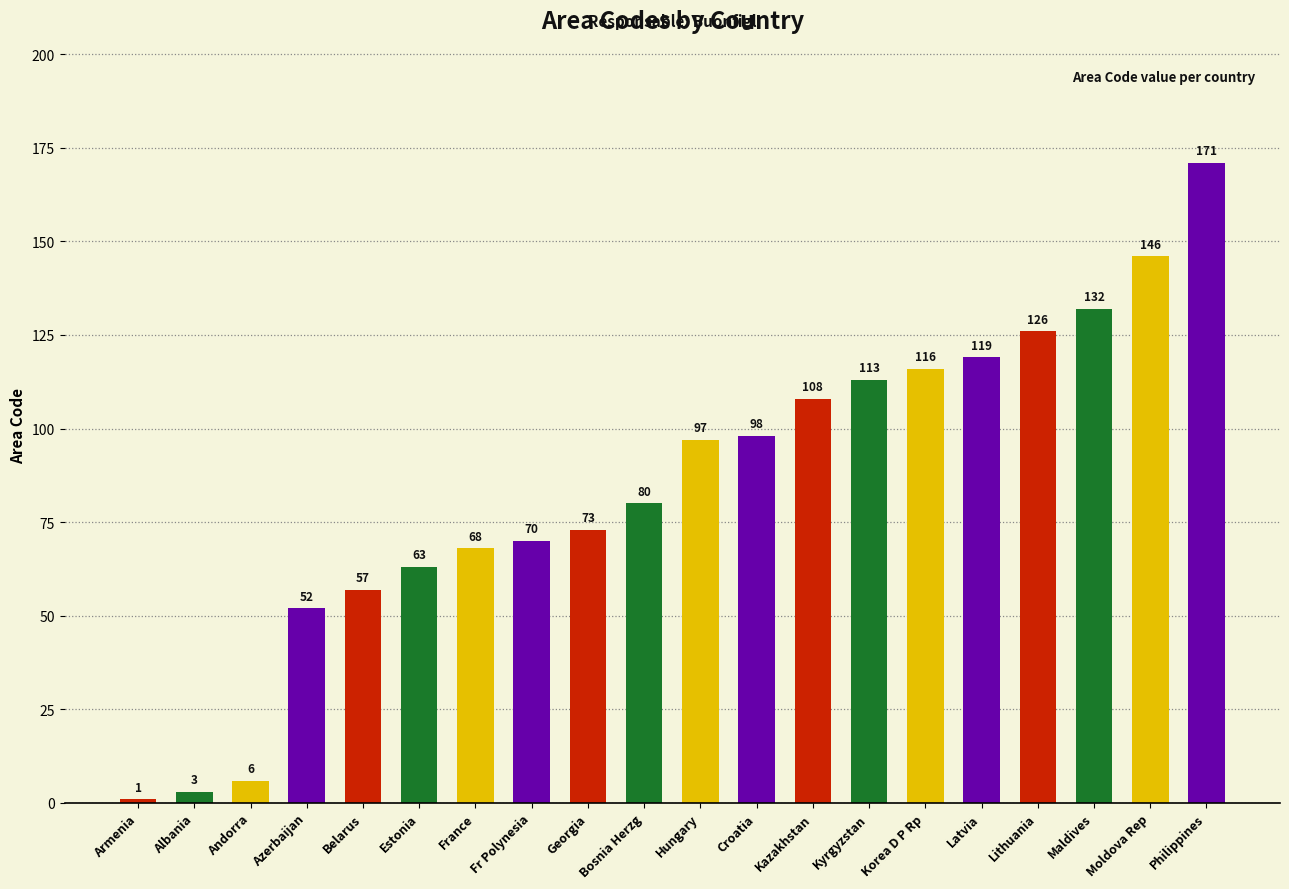

How many values are below 97?

10